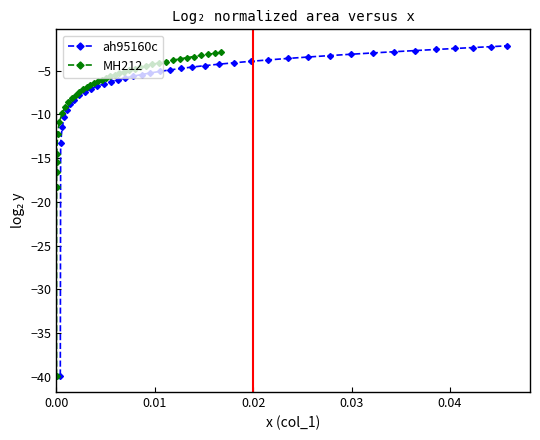

Rank the series by their average value, from highest to lowest.

ah95160c, MH212